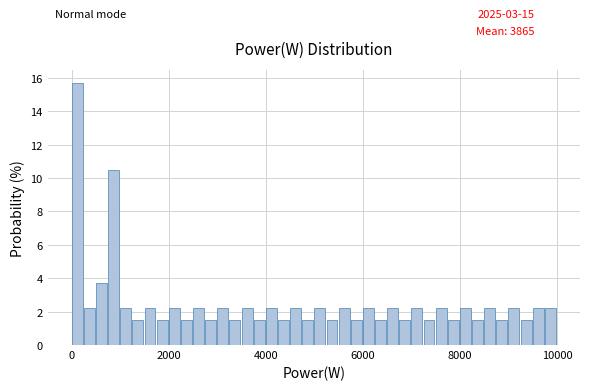

Read against the x-axis, roughly where is the centre of the tallest bar?

200